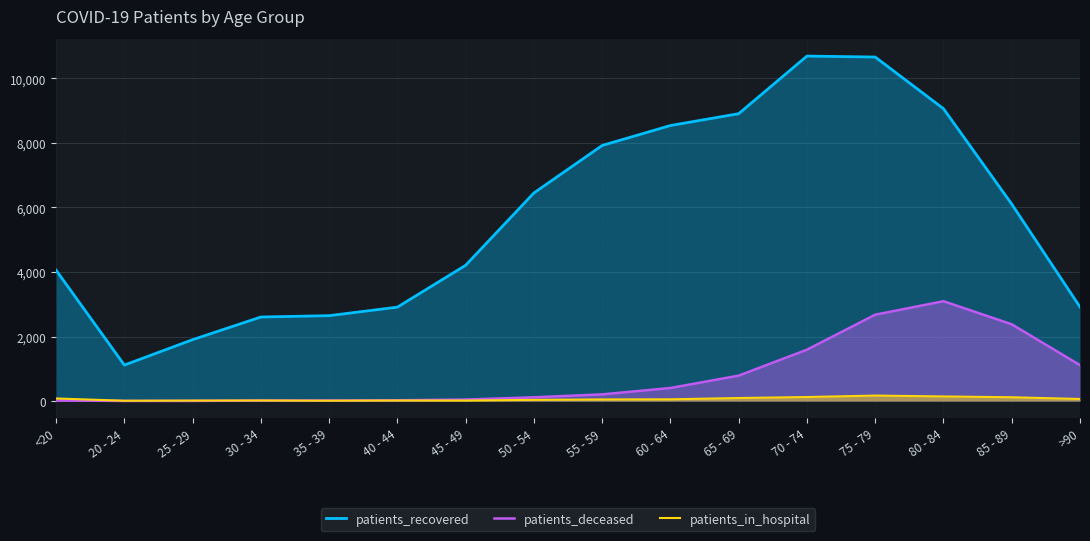

True or false: patients_deceased has more than 0 points higher than both neighbors.

True